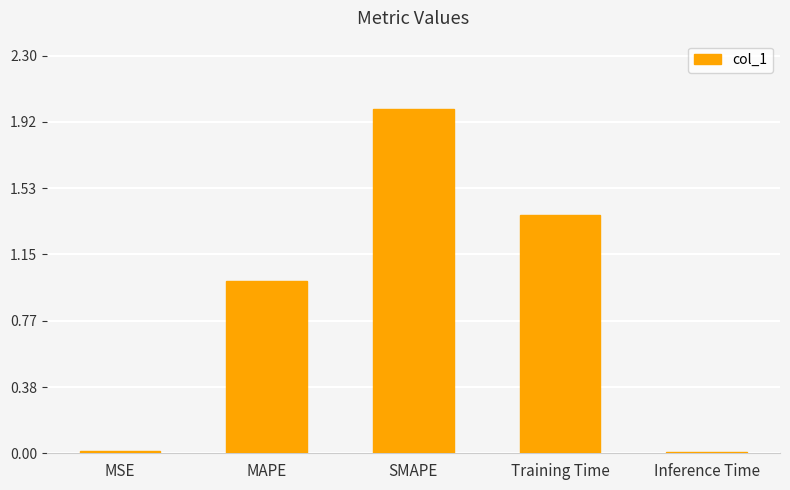

What is the difference between the maximum and minimum values?

2.0